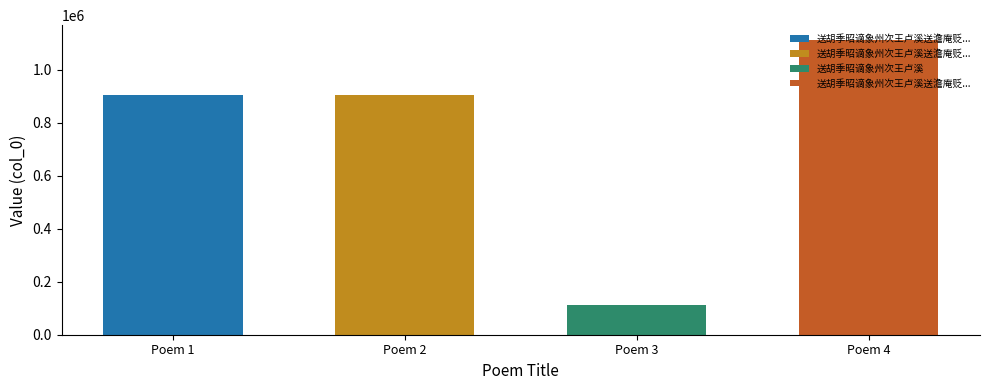

The chart shows a value of 588013 at 送胡季昭谪象州次王卢溪送澹庵贬新州韵 其二. True or false?

False